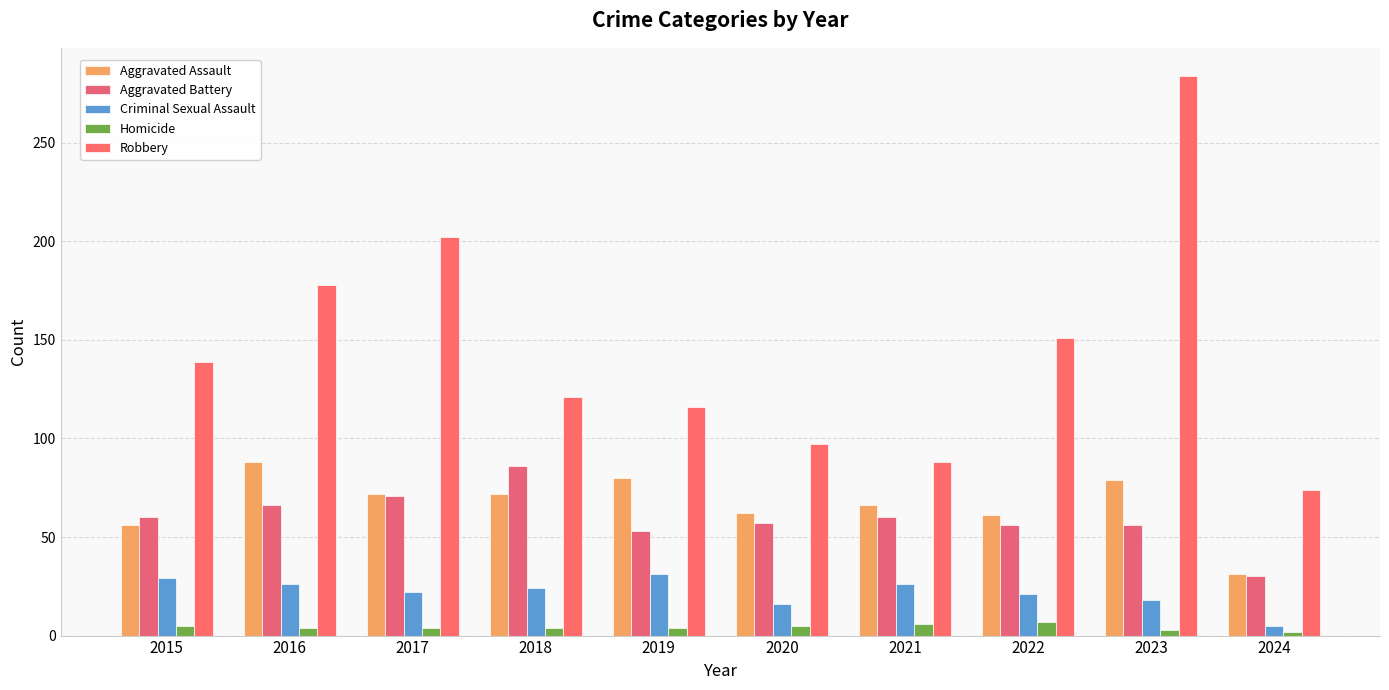

True or false: Aggravated Assault has a value of 66 at 2021.

True